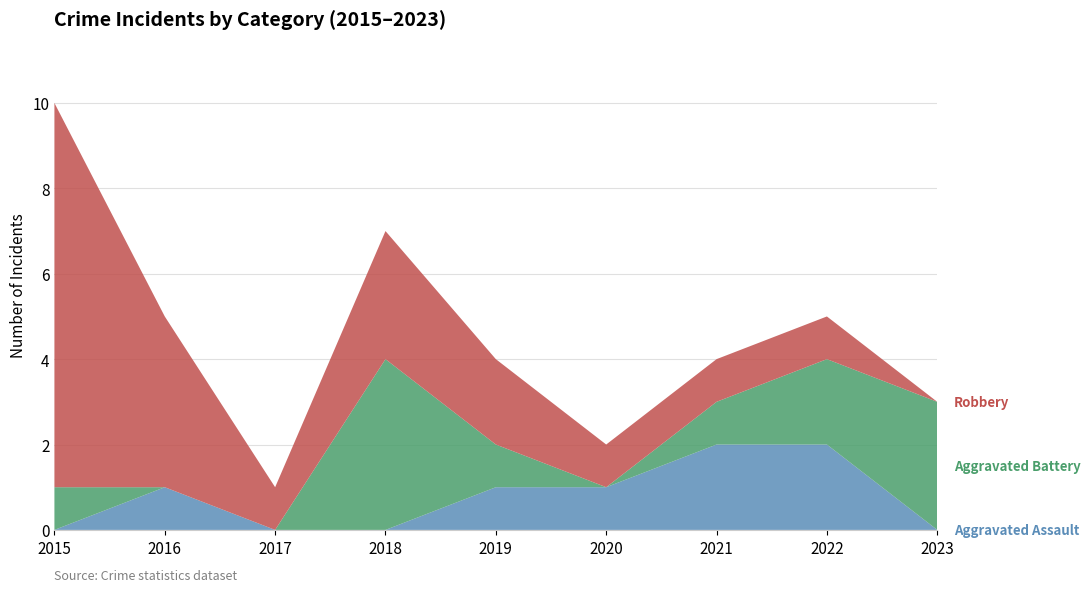

Reading right to left, extract all data points from this chart.

Aggravated Assault: 0	2	2	1	1	0	0	1	0
Aggravated Battery: 3	2	1	0	1	4	0	0	1
Robbery: 0	1	1	1	2	3	1	4	9